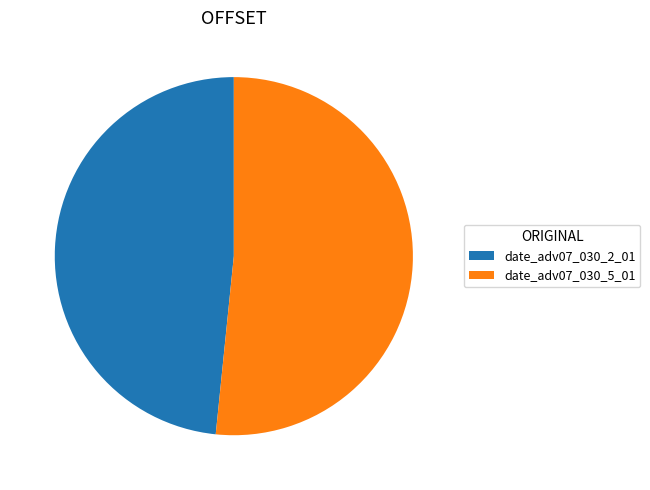

Combined, do date_adv07_030_2_01 and date_adv07_030_5_01 account for over 50%?

Yes